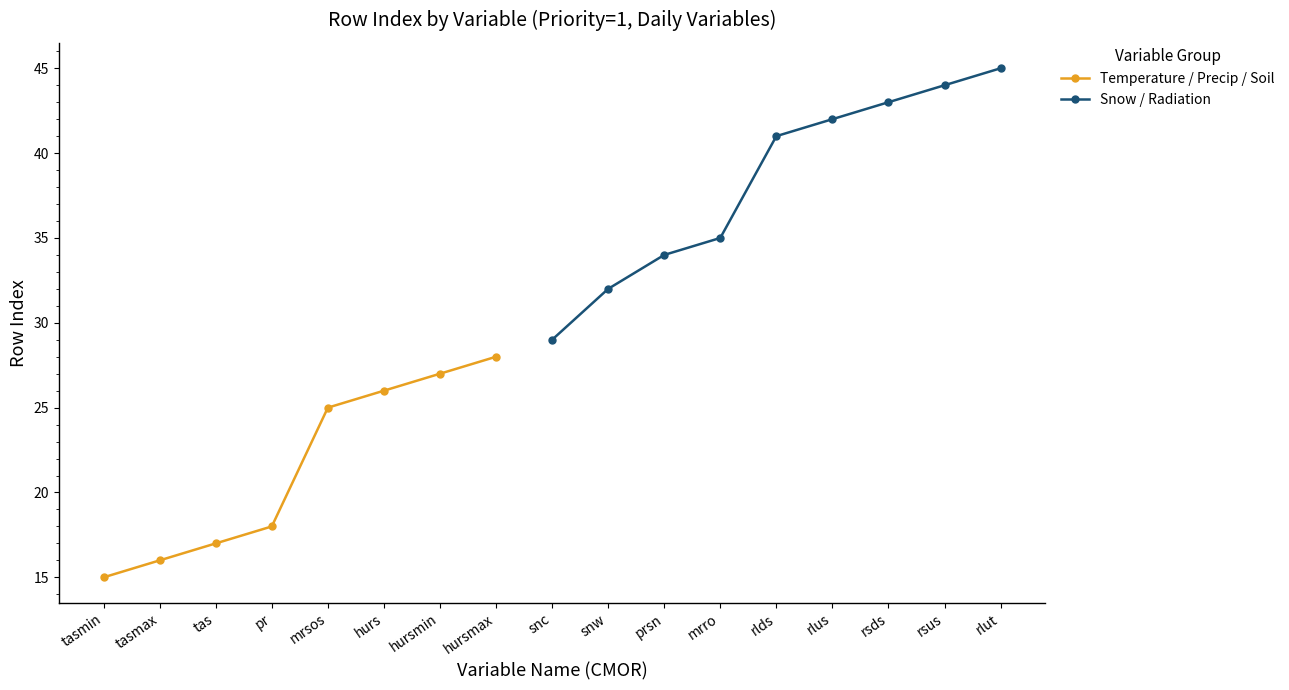

List the labels in order of value, largest first.

rlut, rsus, rsds, rlus, rlds, mrro, prsn, snw, snc, hursmax, hursmin, hurs, mrsos, pr, tas, tasmax, tasmin